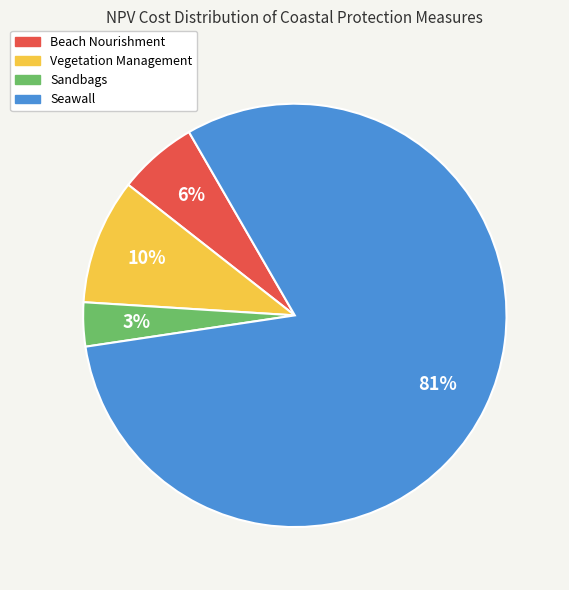

Is Vegetation Management the majority of the pie?

No